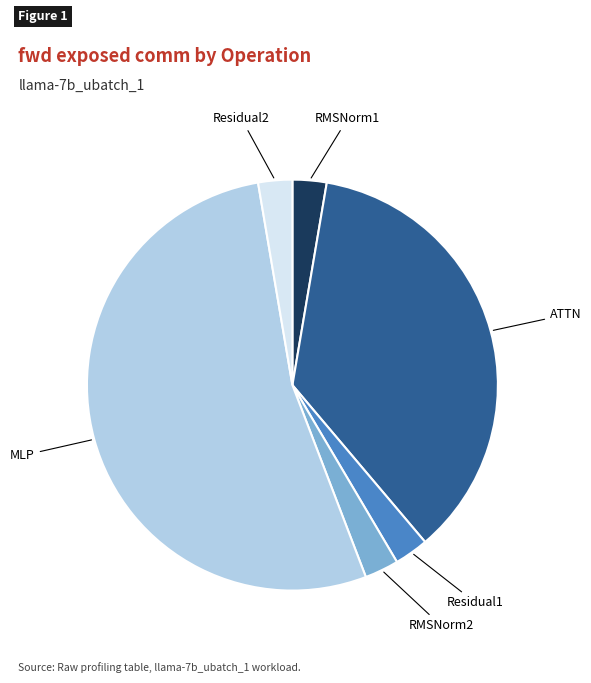

Is there a majority slice in this chart?

Yes